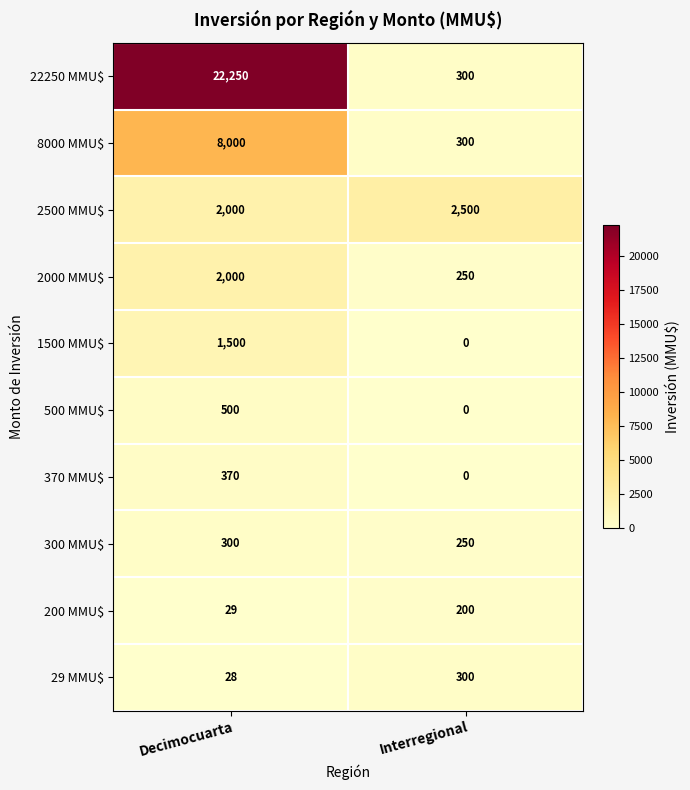

The 500 MMU$ series shows -177 at Interregional. True or false?

False